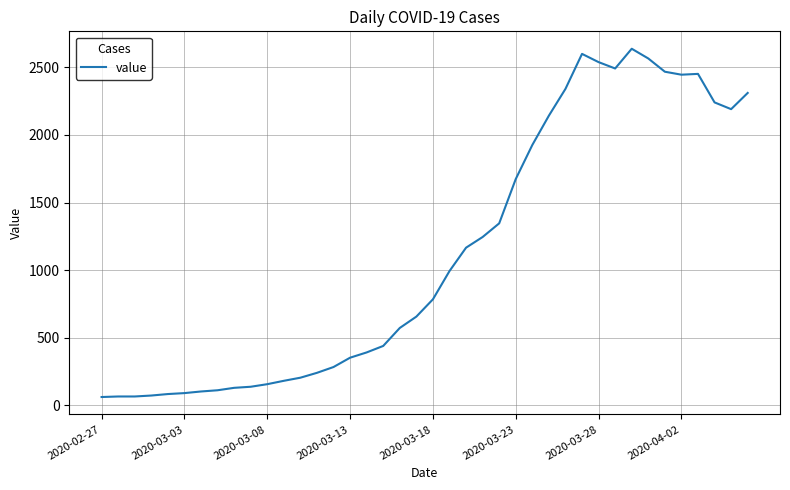

What is the difference between the maximum and minimum values?

2577